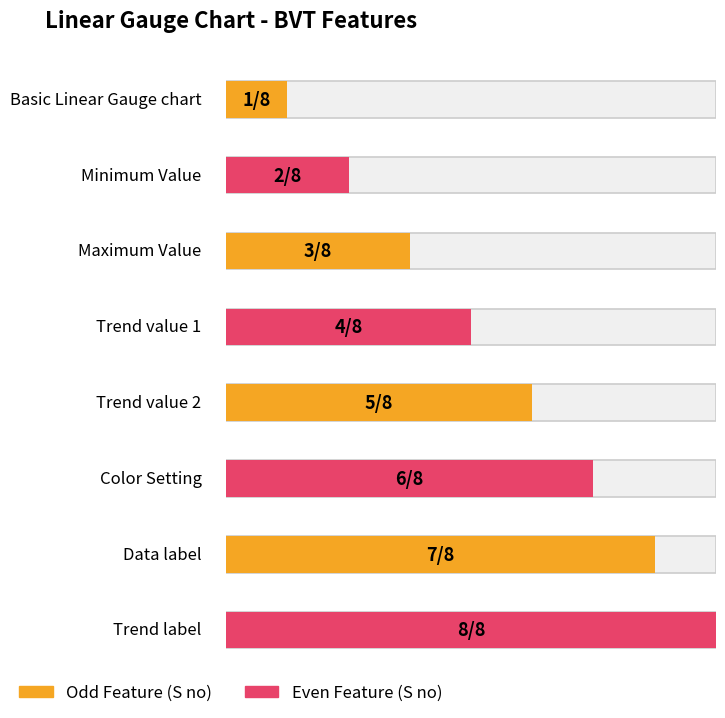

What is the greatest value displayed?

8